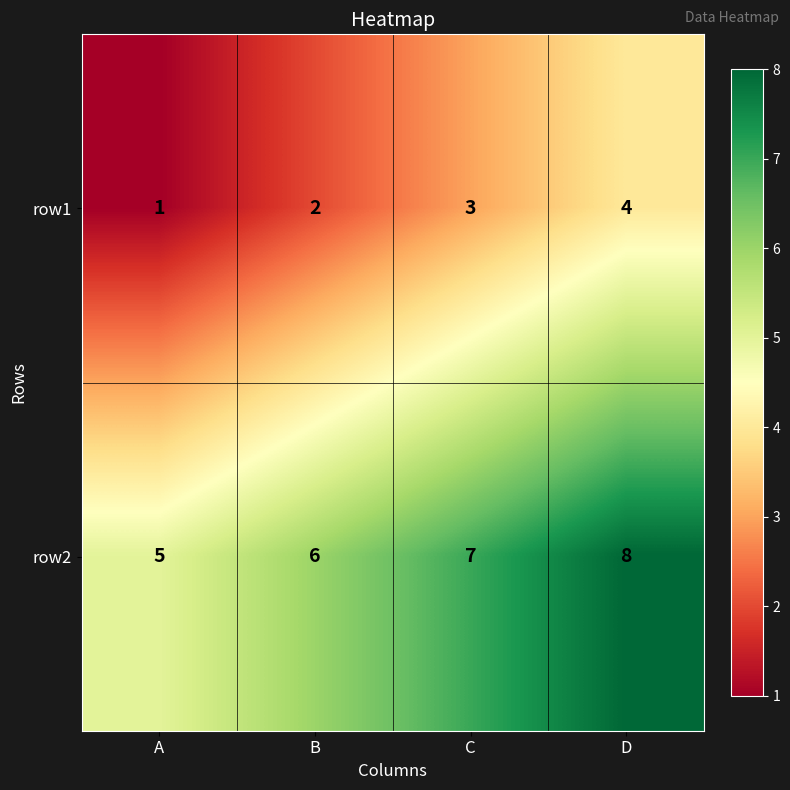

What is the smallest value displayed?

1